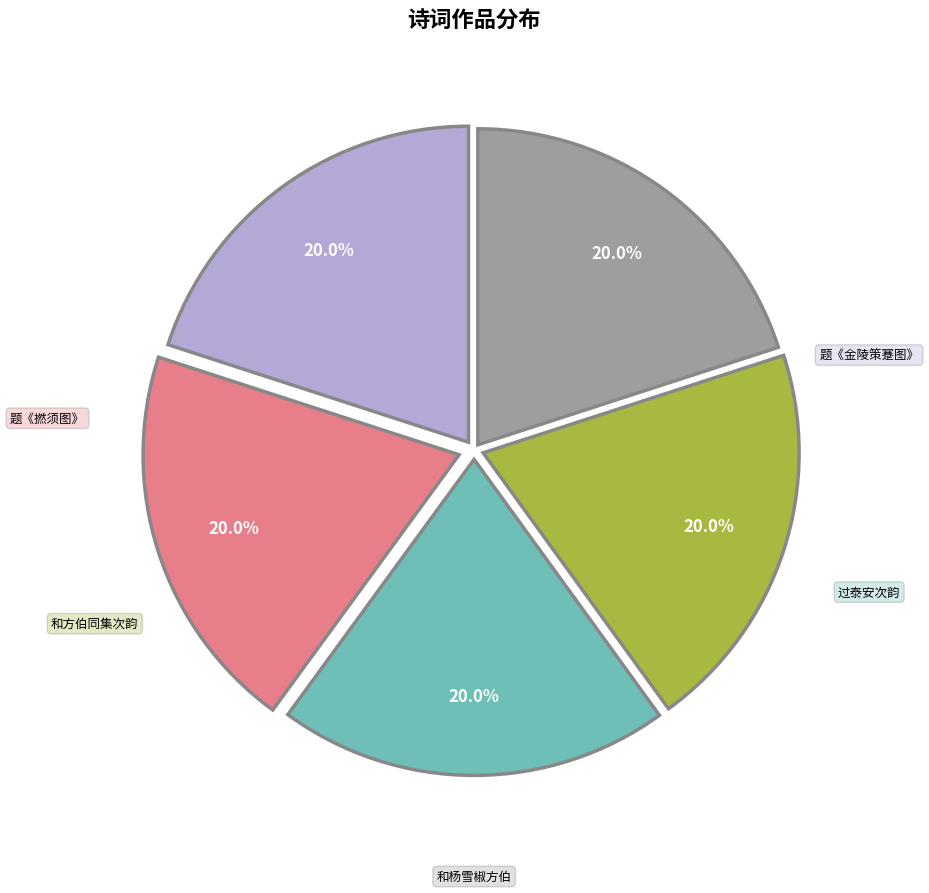

Does any single category account for the majority?

No